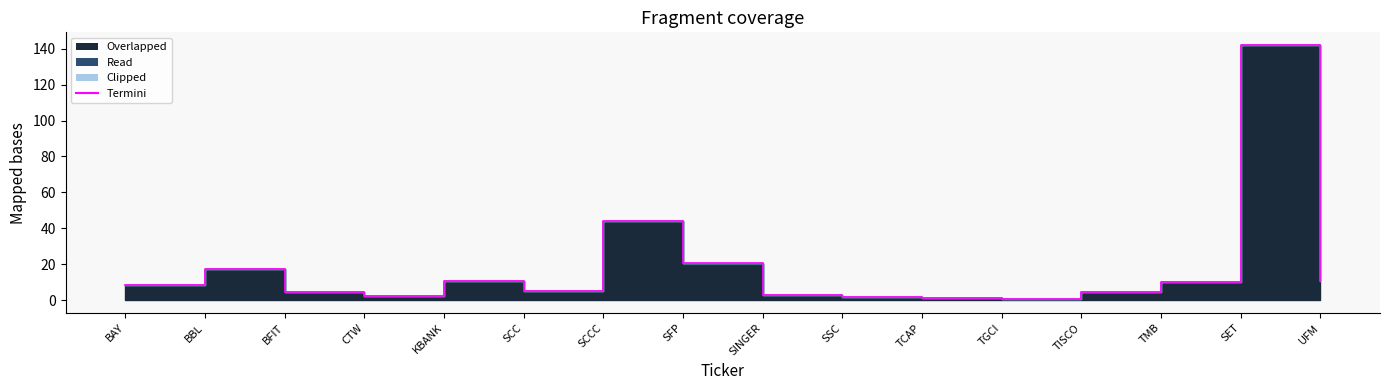

How many points are lower than both their immediate neighbors (excluding endpoints)?

3